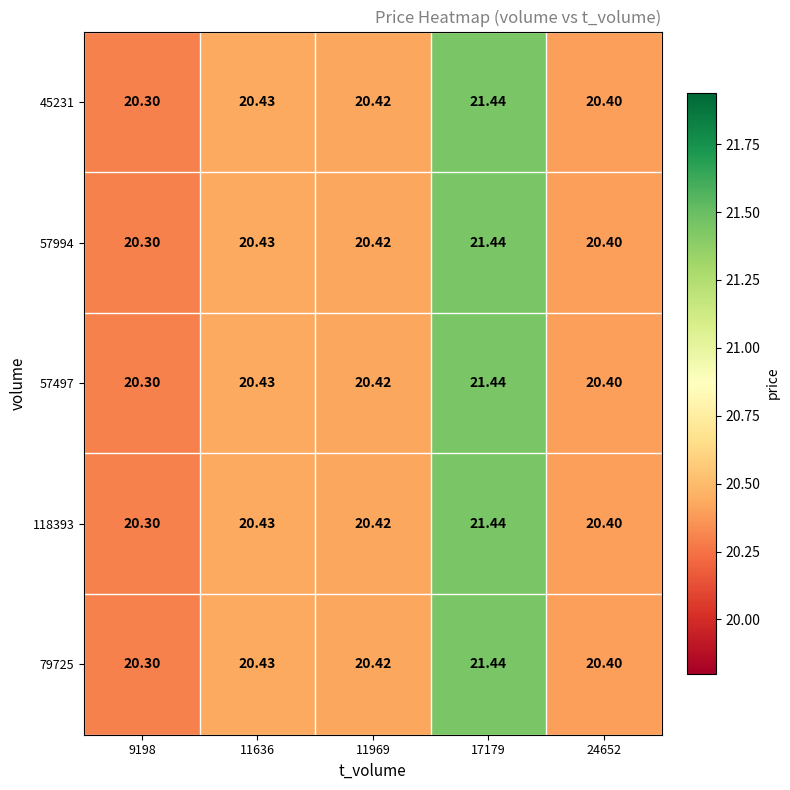

At how many categories does at least one series exceed 20?

5